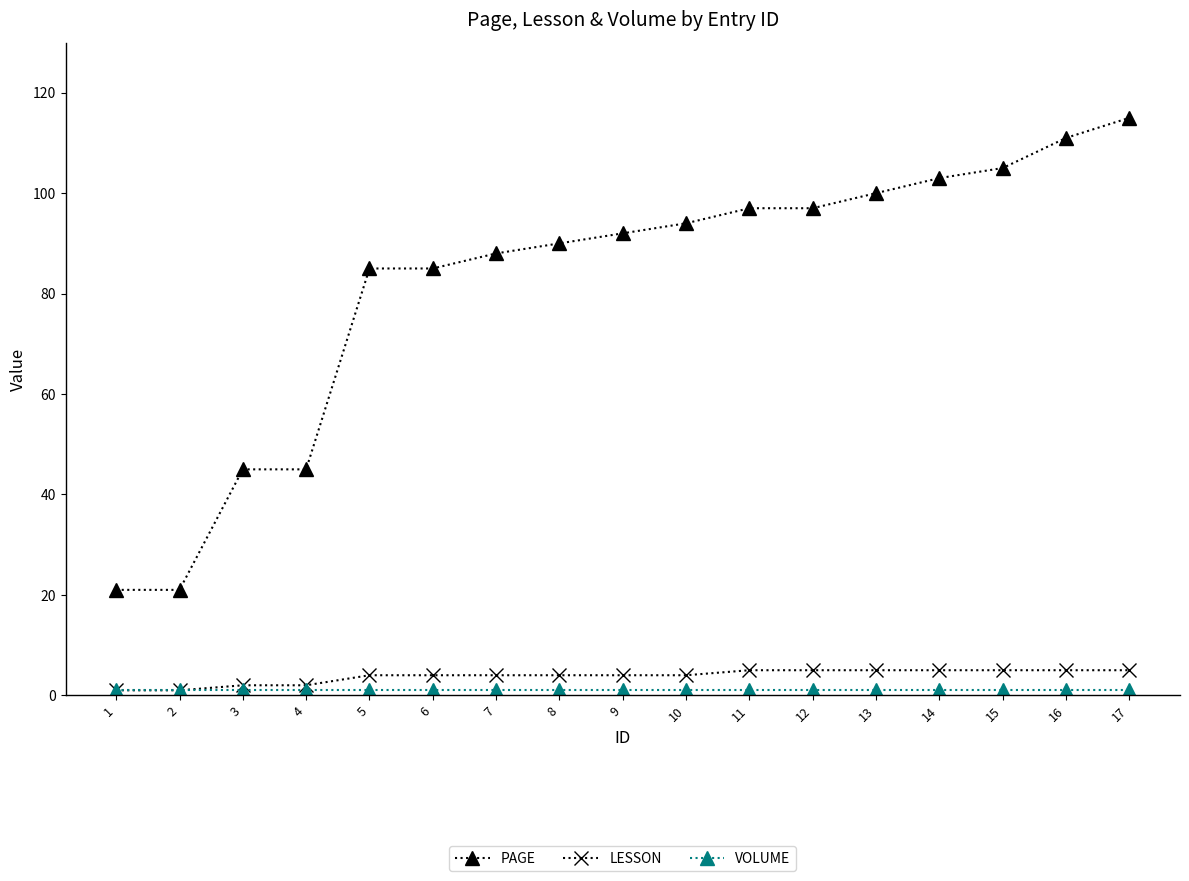

Is this an area chart (filled region under the line)?

No